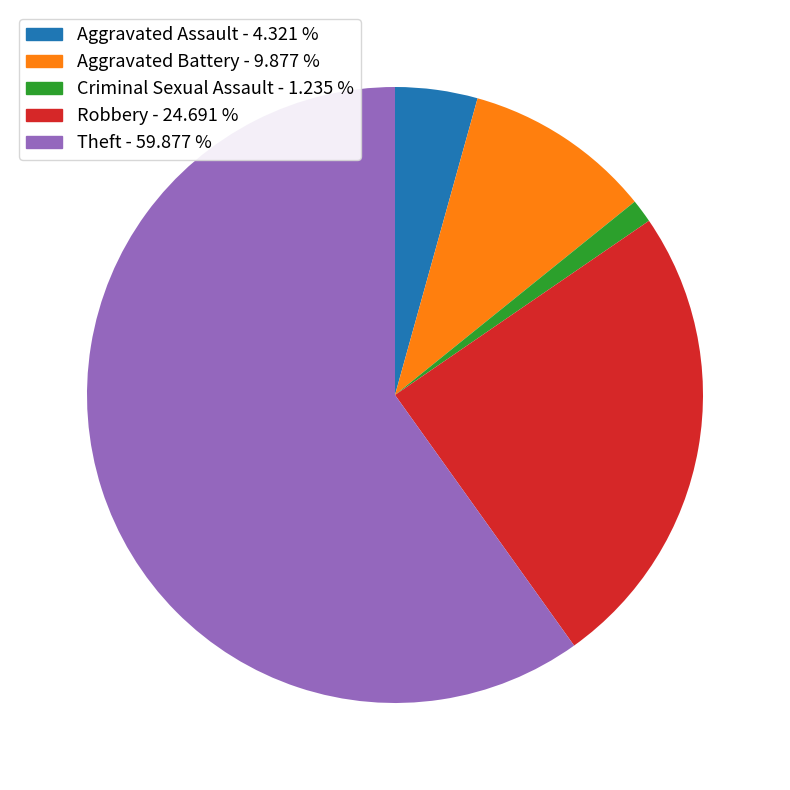

What is the ratio of the value at Aggravated Assault to the value at Robbery?

0.2